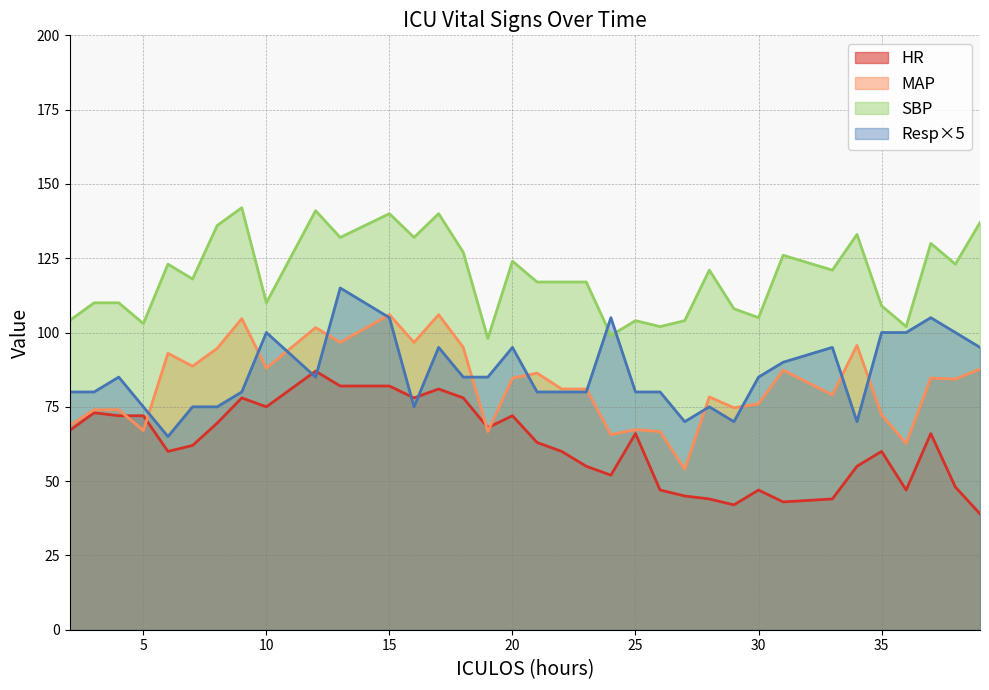

Reading right to left, list all the values displayed in this chart.

HR: 39.0	48.0	66.0	47.0	60.0	55.0	44.0	43.0	47.0	42.0	44.0	45.0	47.0	66.0	52.0	55.0	60.0	63.0	72.0	68.0	78.0	81.0	78.0	82.0	82.0	87.0	75.0	78.0	69.5	62.0	60.0	72.0	72.0	73.0	67.0
SBP: 137.0	123.0	130.0	102.0	109.0	133.0	121.0	126.0	105.0	108.0	121.0	104.0	102.0	104.0	99.0	117.0	117.0	117.0	124.0	98.0	127.0	140.0	132.0	140.0	132.0	141.0	110.0	142.0	136.0	118.0	123.0	103.0	110.0	110.0	104.0
MAP: 87.7	84.3	84.7	62.7	72.3	95.7	79.0	87.3	76.0	74.7	78.3	54.0	66.7	67.3	65.7	81.0	81.0	86.3	84.7	66.7	95.0	106.0	96.7	106.0	96.7	101.7	88.0	104.7	94.7	88.7	93.0	67.0	74.0	74.0	68.7
Resp: 95.0	100.0	105.0	100.0	100.0	70.0	95.0	90.0	85.0	70.0	75.0	70.0	80.0	80.0	105.0	80.0	80.0	80.0	95.0	85.0	85.0	95.0	75.0	105.0	115.0	85.0	100.0	80.0	75.0	75.0	65.0	75.0	85.0	80.0	80.0